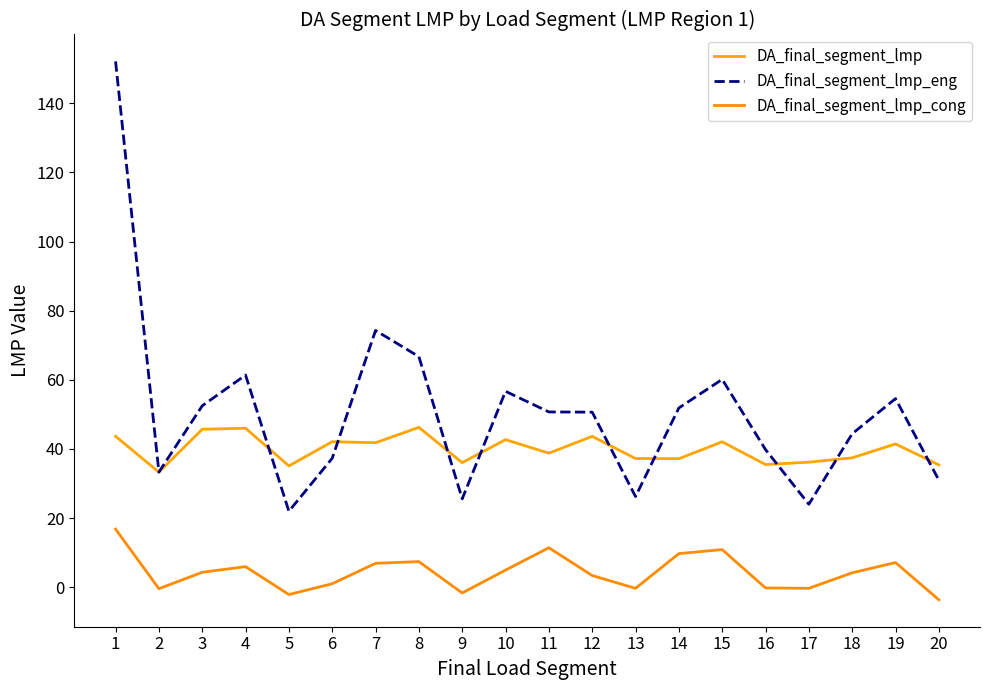

What is the greatest value displayed?

152.1